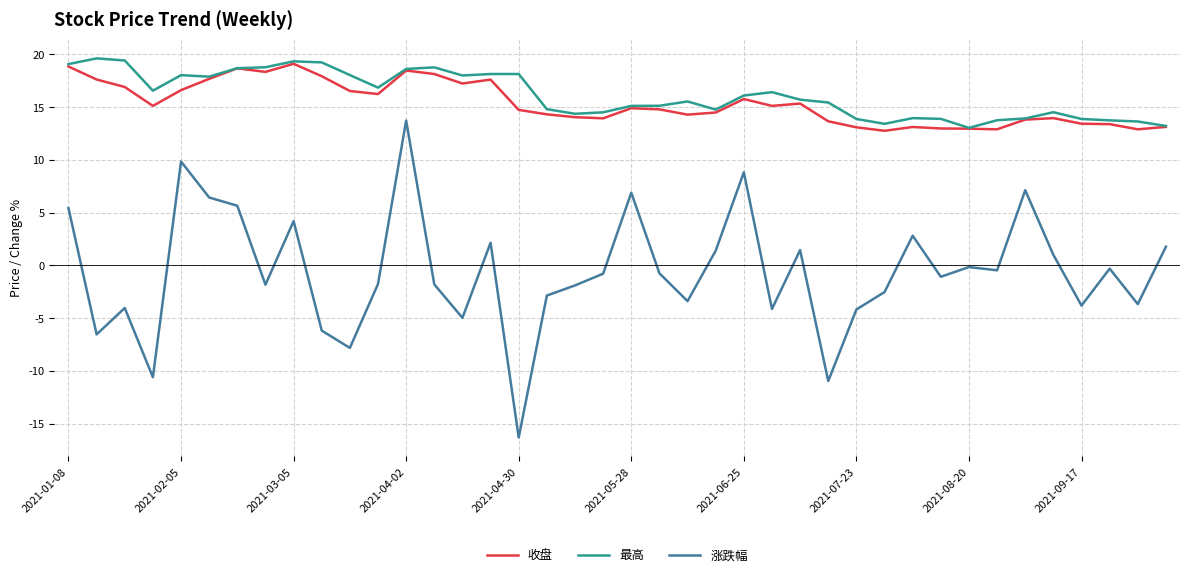

What is the greatest value displayed?

19.6